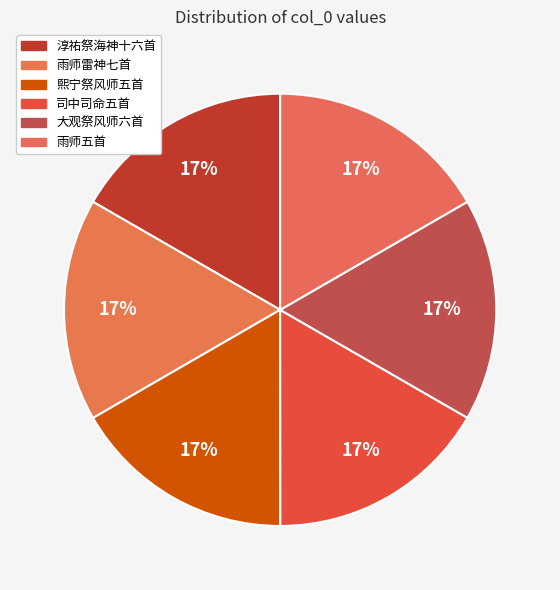

How many slices are in this pie chart?

6